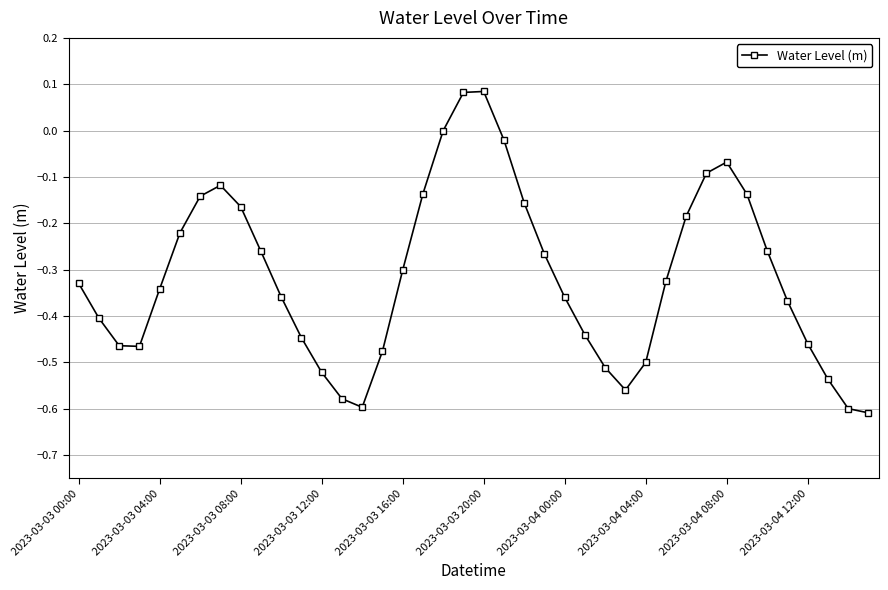

What is the sum of all values?

-12.6